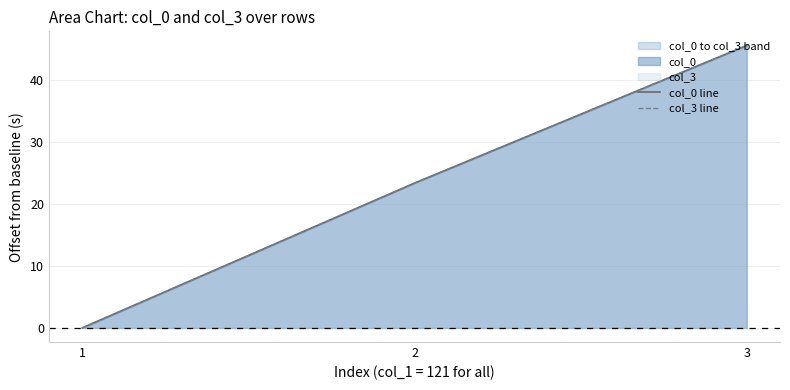

Which category has the highest value across all series?

3